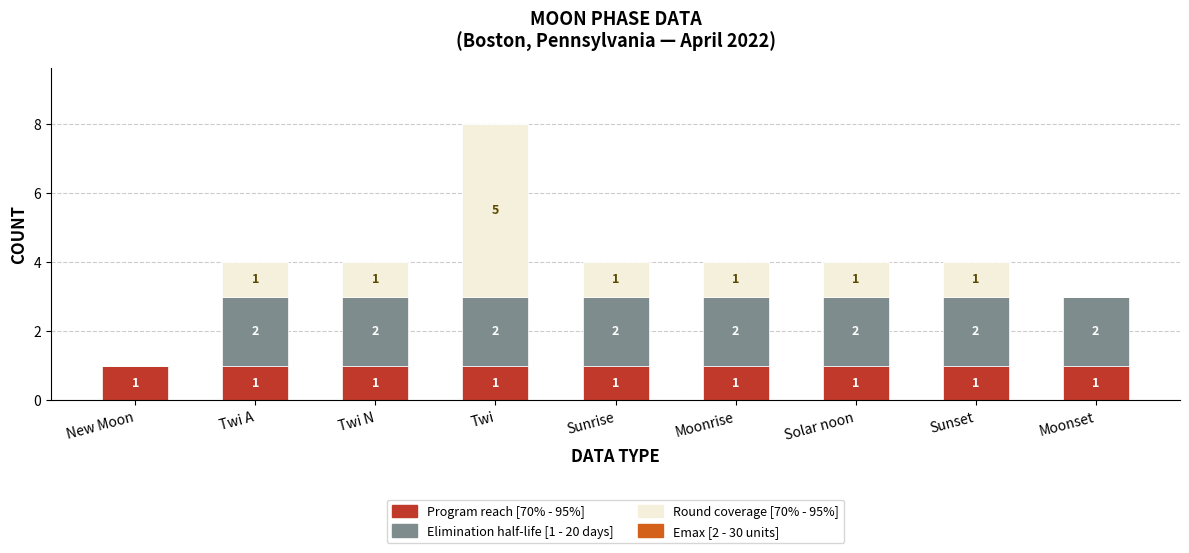

What is the total value across all series at Twi A?

4